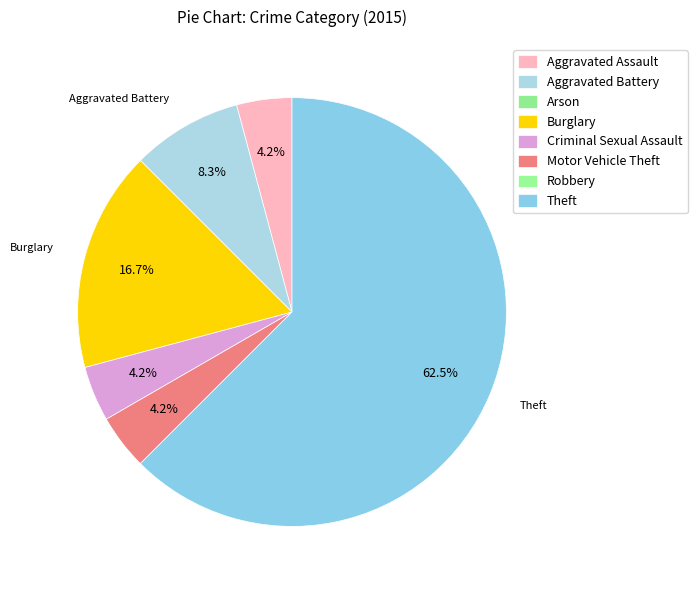

Is it true that Aggravated Assault is 1% of the pie?

False